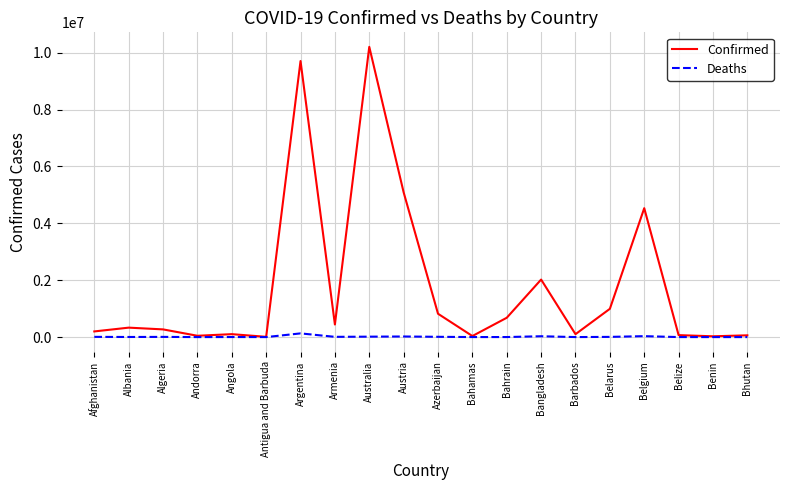

Rank the series by their maximum value, from lowest to highest.

Deaths, Confirmed